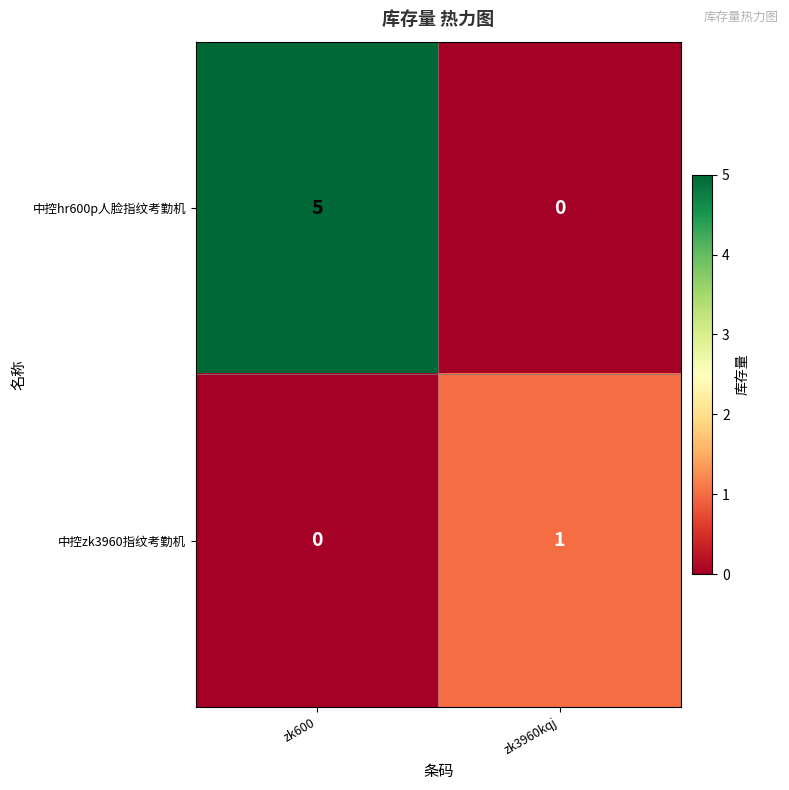

Count the number of categories in the chart.

2